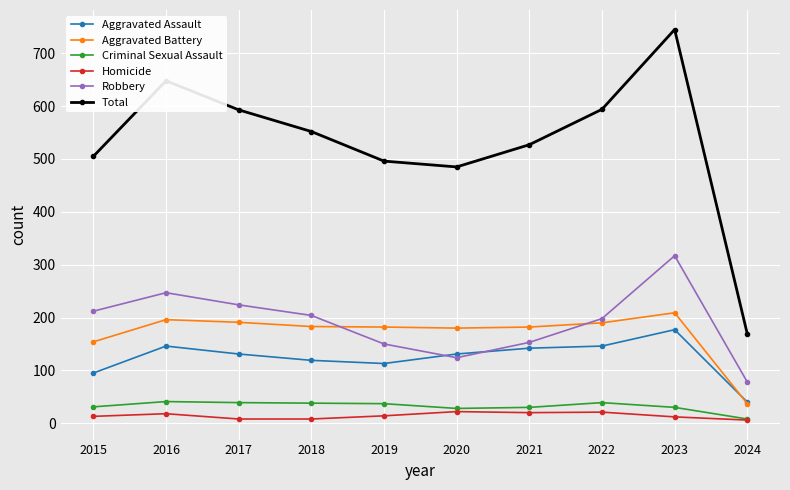

Which series has the widest spread of values?

Total